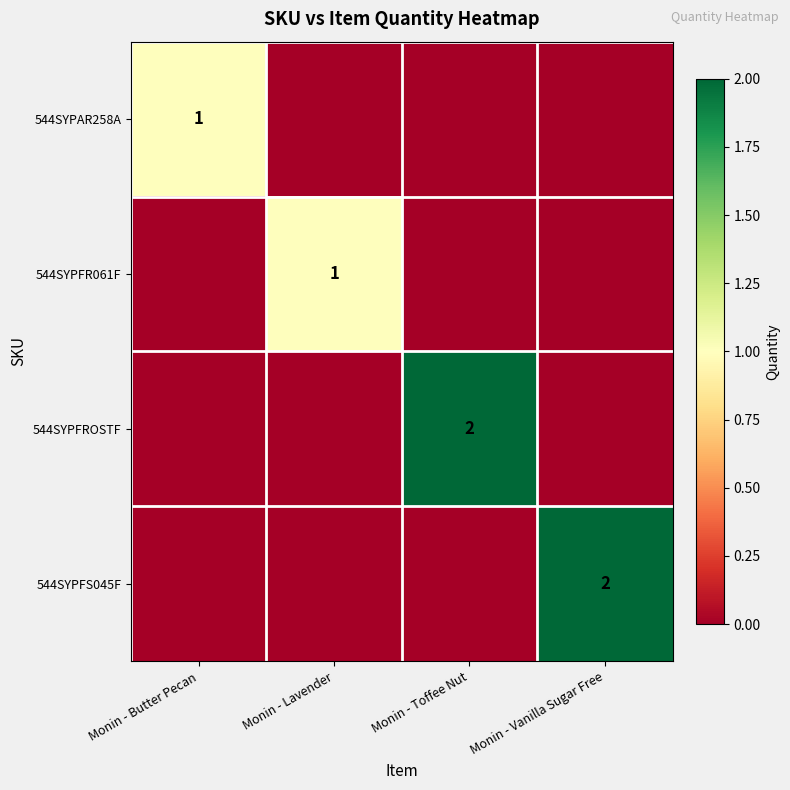

At which category is the sum across all series the highest?

Monin - Toffee Nut